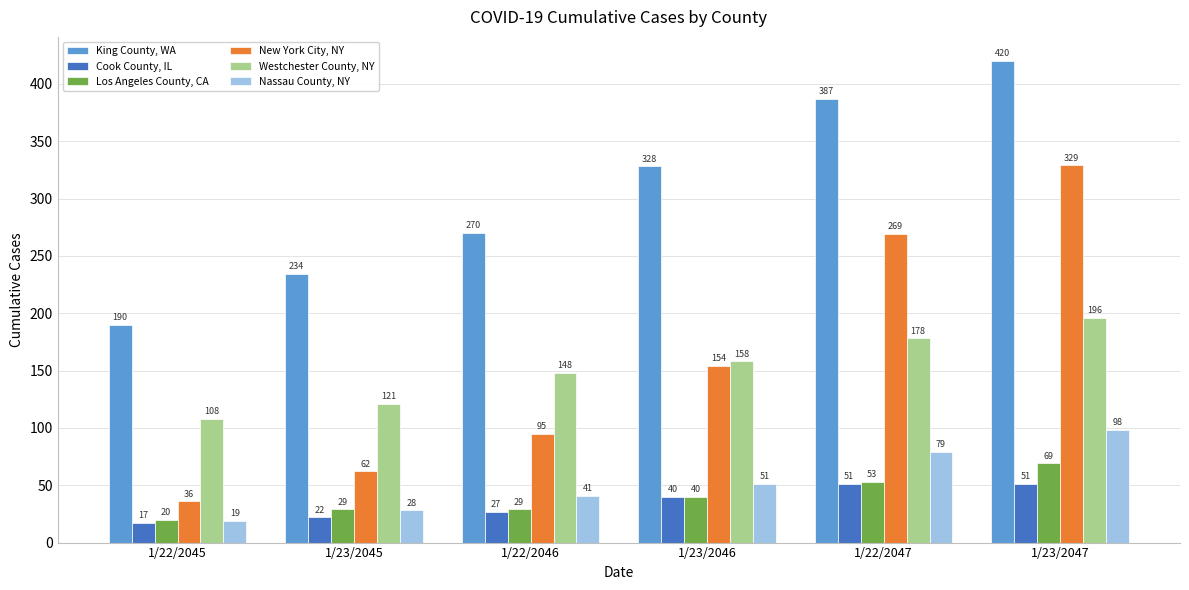

How many bars are there in each group?

6